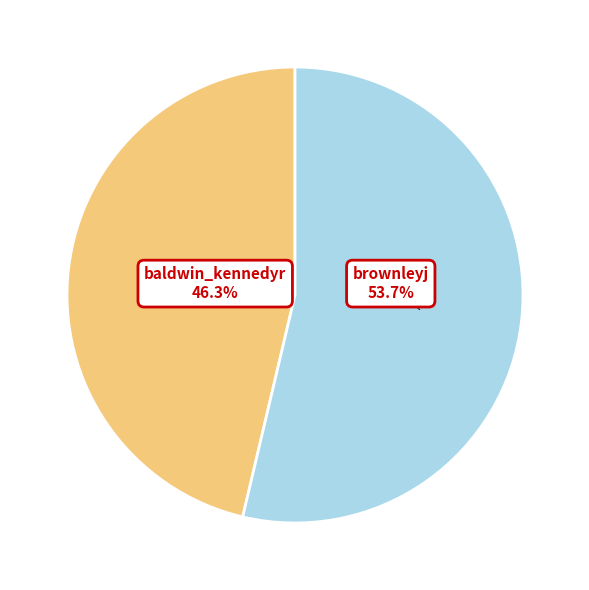

Rank the categories by value from highest to lowest.

brownleyj, baldwin_kennedyr